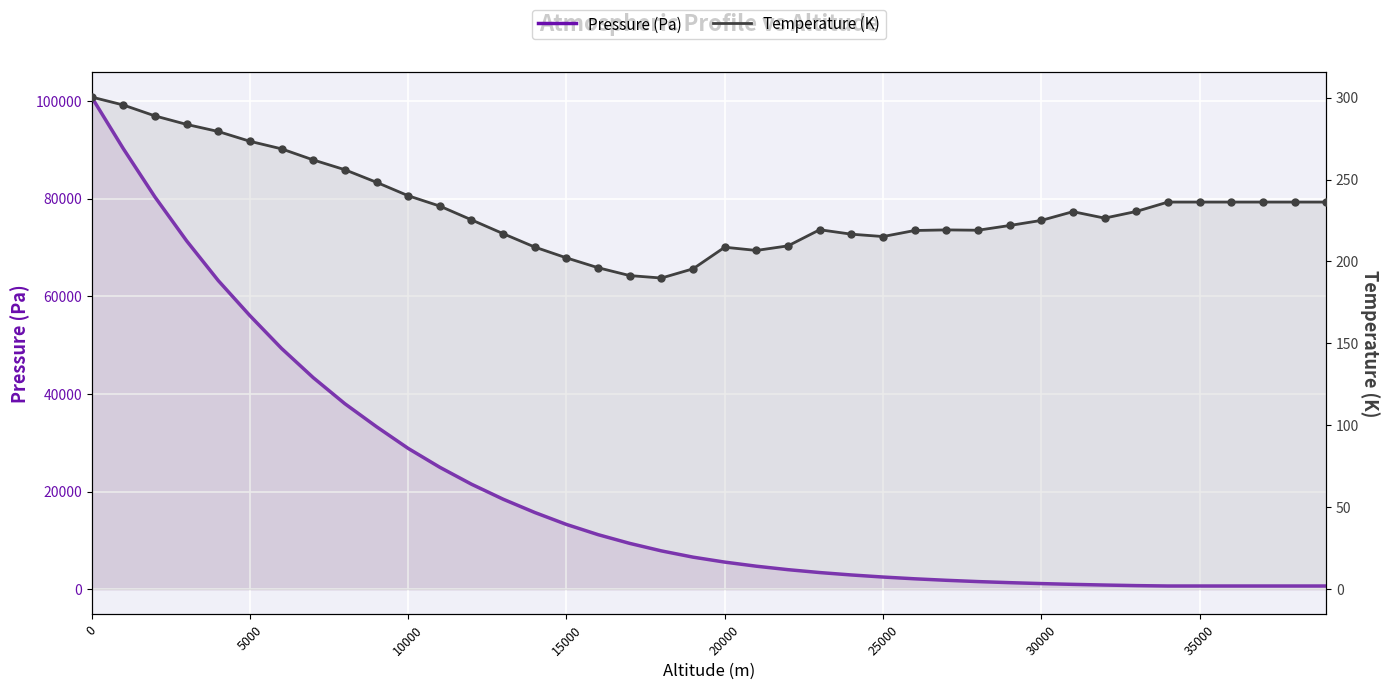

Which series reaches the minimum Y coordinate?

Temperature (K)